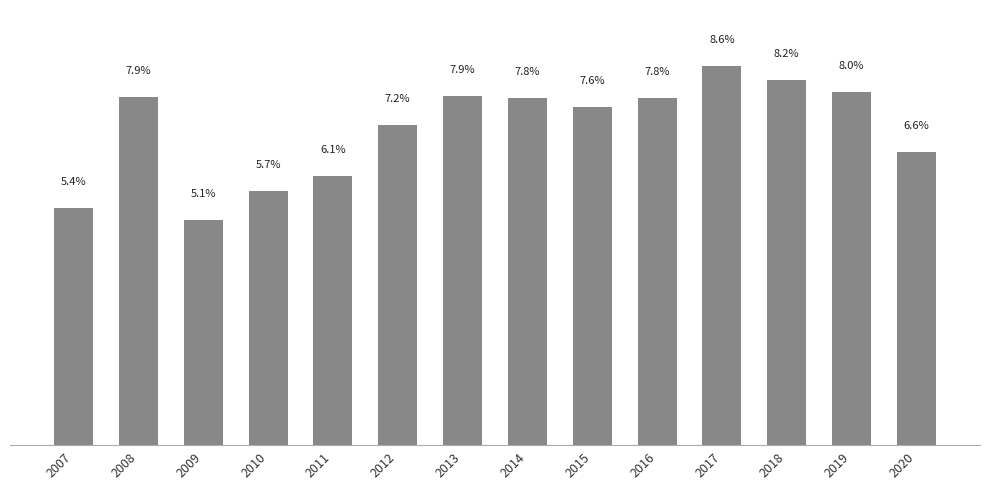

The chart shows a value of 25330 at 2011. True or false?

False